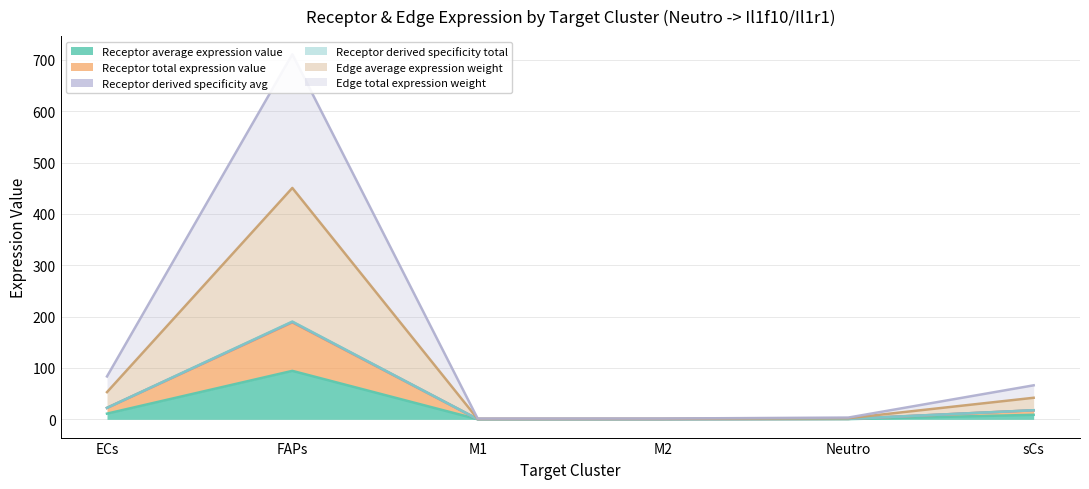

True or false: Receptor derived specificity total has more than 0 points higher than both neighbors.

True